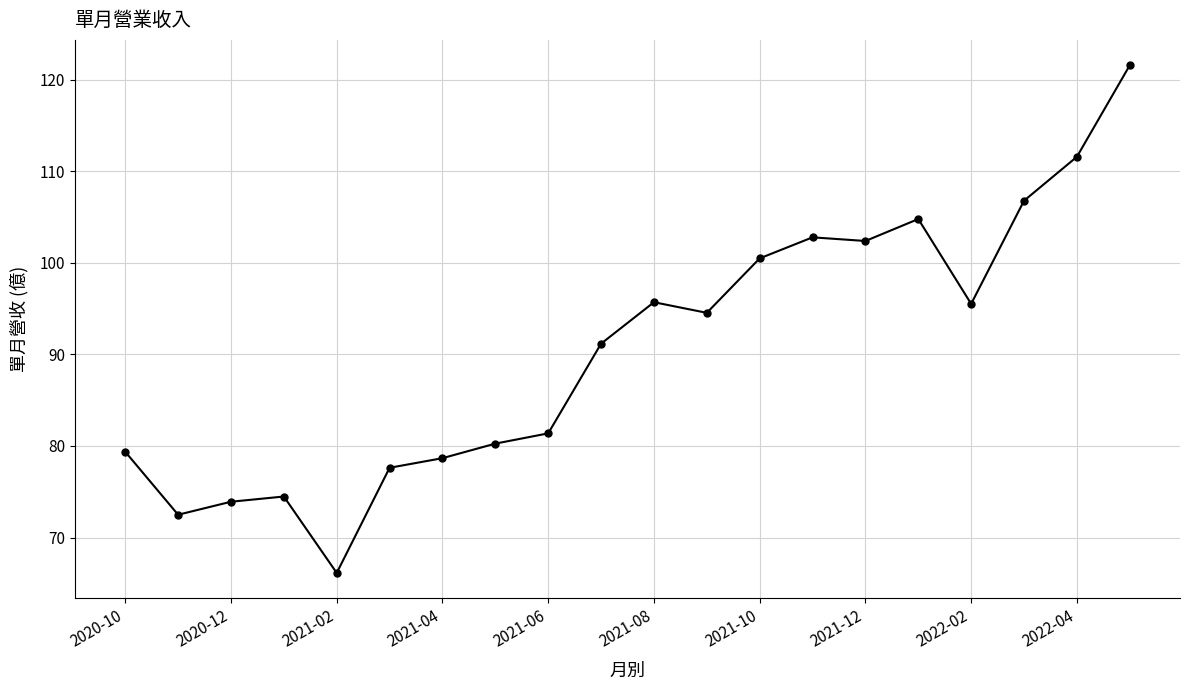

True or false: the data has more than 2 interior local peaks.

True